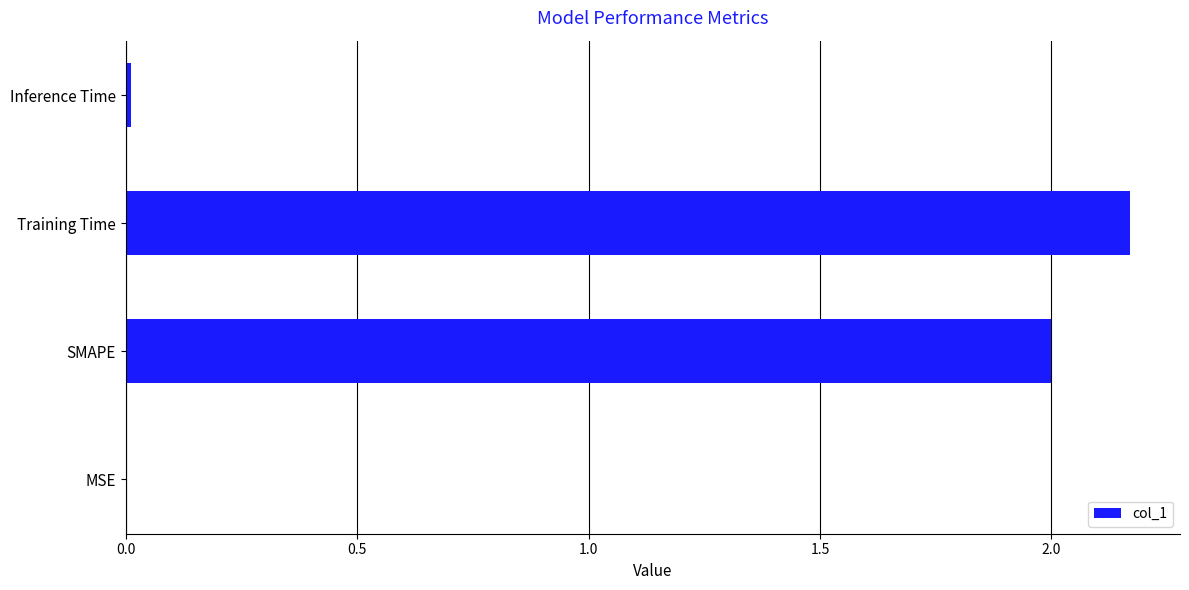

Which label corresponds to the largest value in the chart?

Training Time